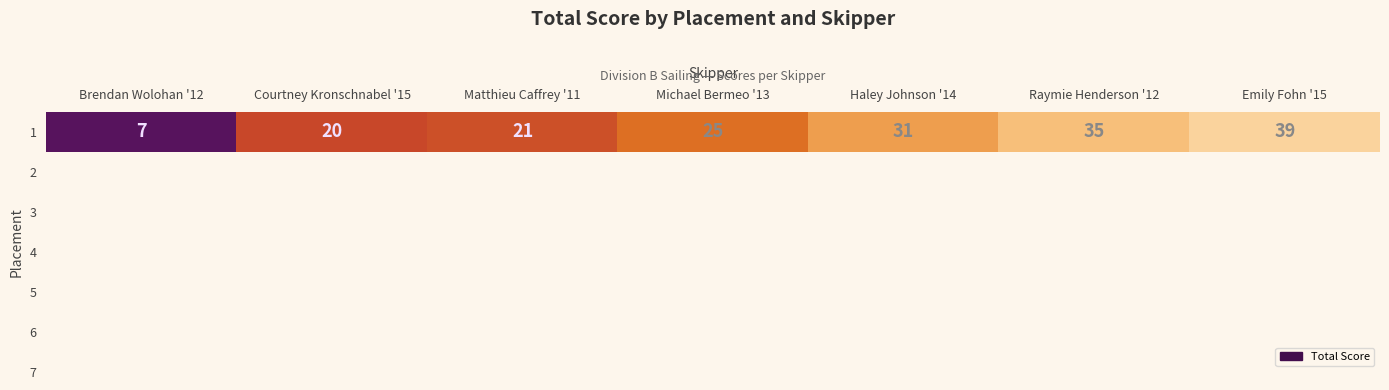

Reading right to left, transcribe all the data shown in this chart.

Emily Fohn '15=39	Raymie Henderson '12=35	Haley Johnson '14=31	Michael Bermeo '13=25	Matthieu Caffrey '11=21	Courtney Kronschnabel '15=20	Brendan Wolohan '12=7